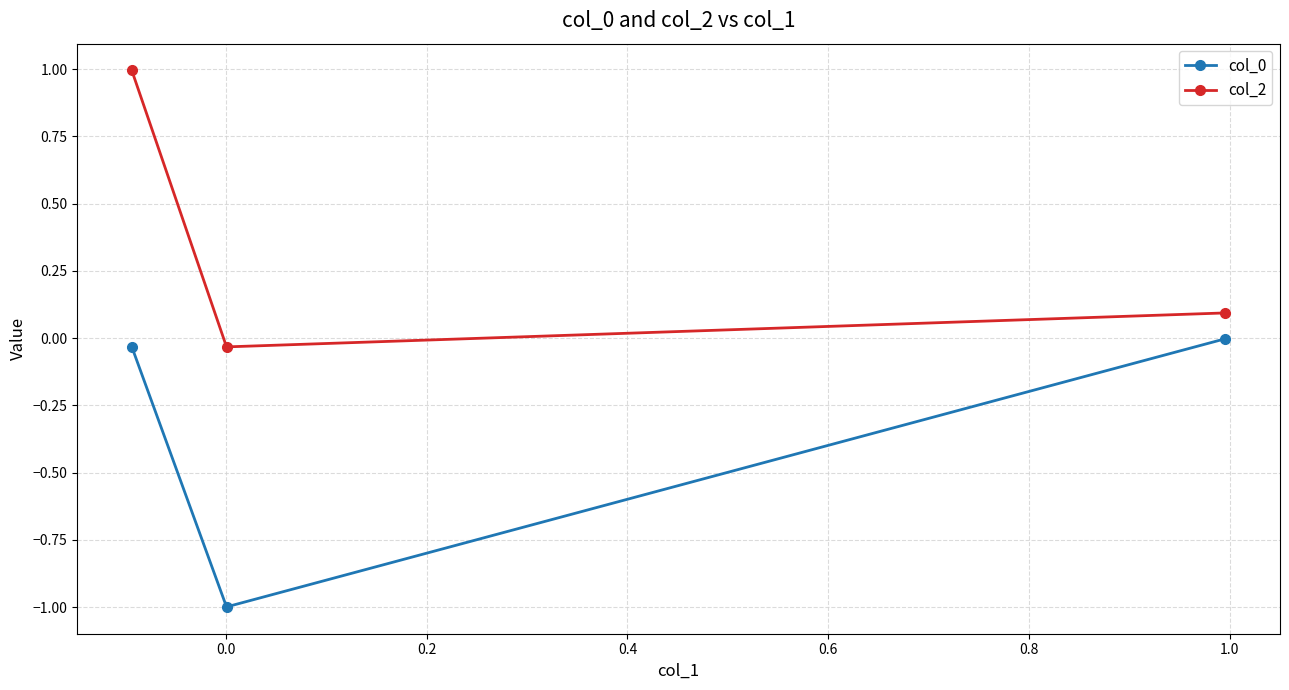

What is the minimum value for col_0?

-1.0